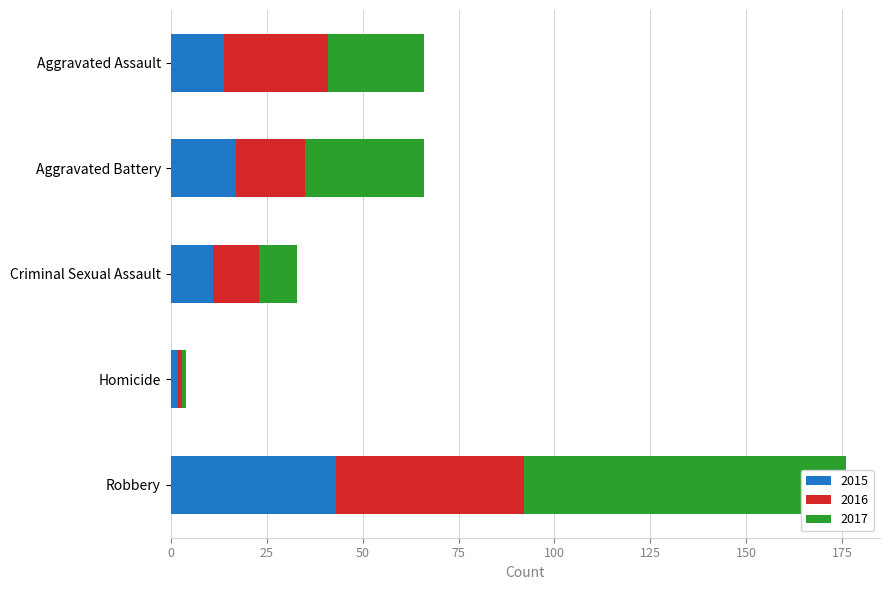

What is the approximate value of 2016 at Robbery, to the nearest 5?

50